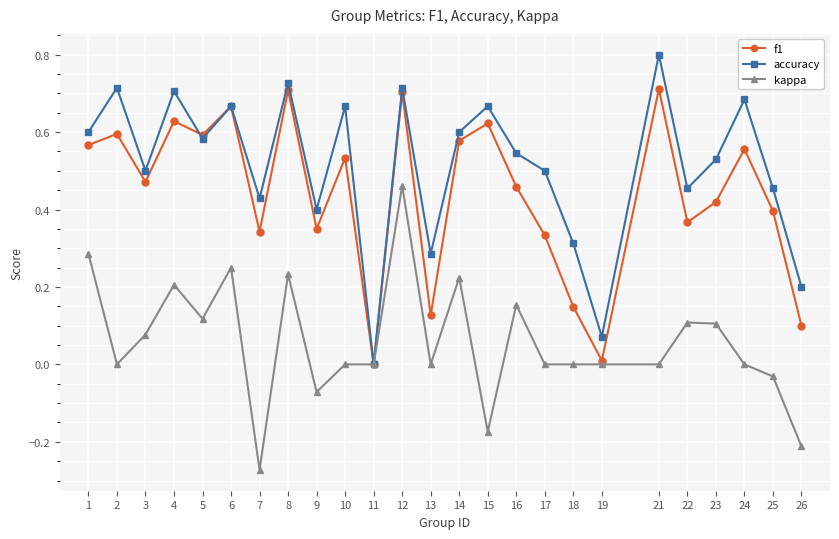

At which category does accuracy reach its first local peak?

2